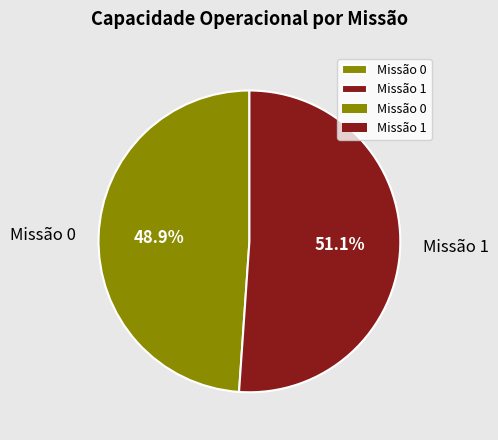

To the nearest percent, what is the difference between the largest and smallest slice percentages?

2%